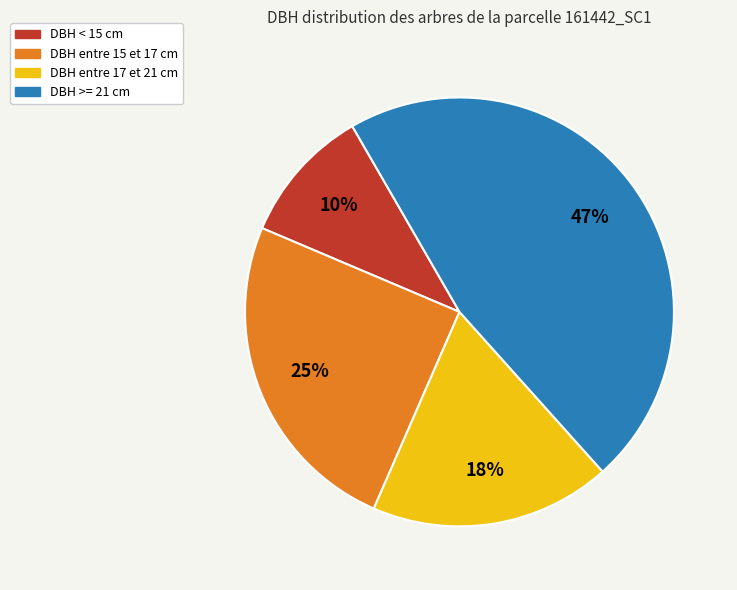

Between DBH entre 17 et 21 cm and DBH < 15 cm, which is larger?

DBH entre 17 et 21 cm